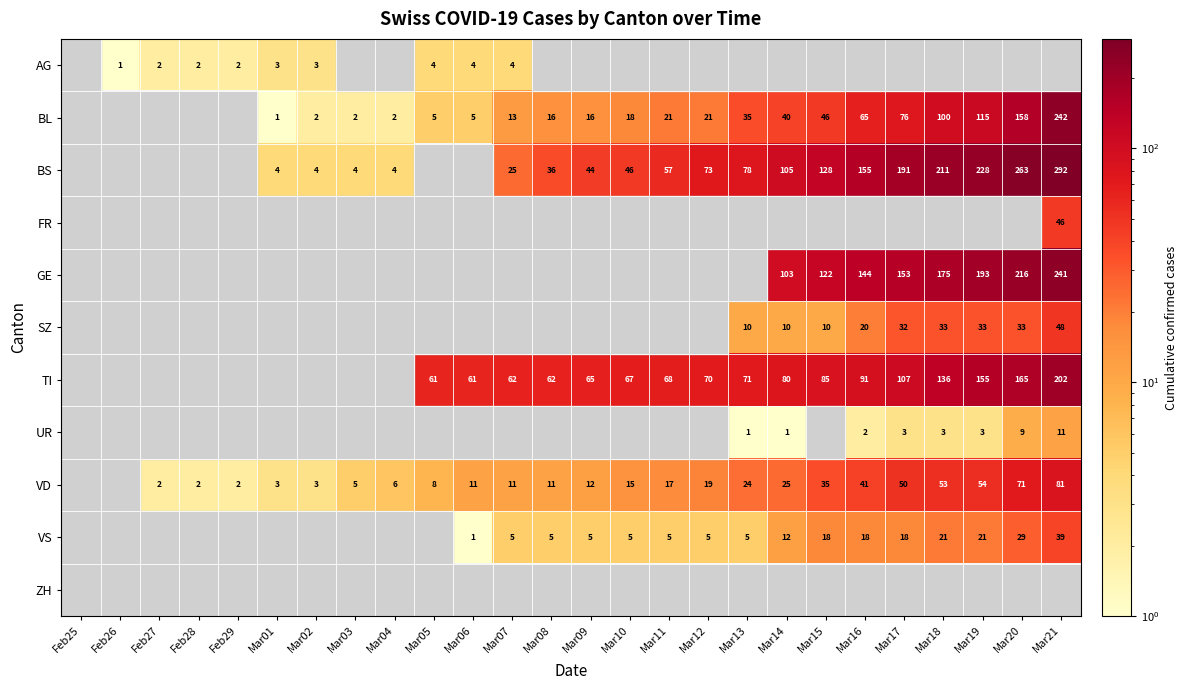

How many data points does each series have?

26